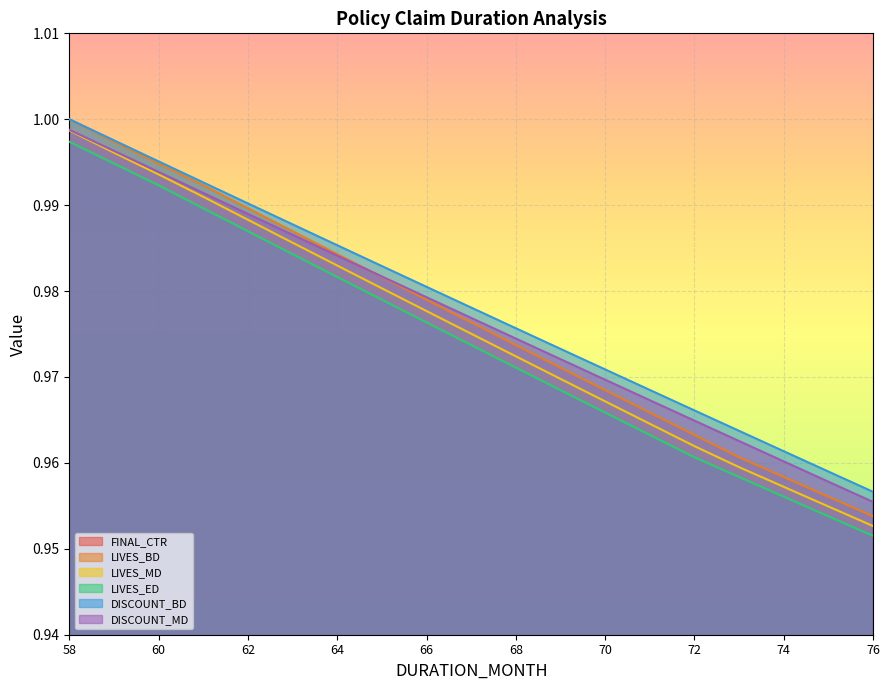

The value of DISCOUNT_BD at 74 is 1.4. True or false?

False